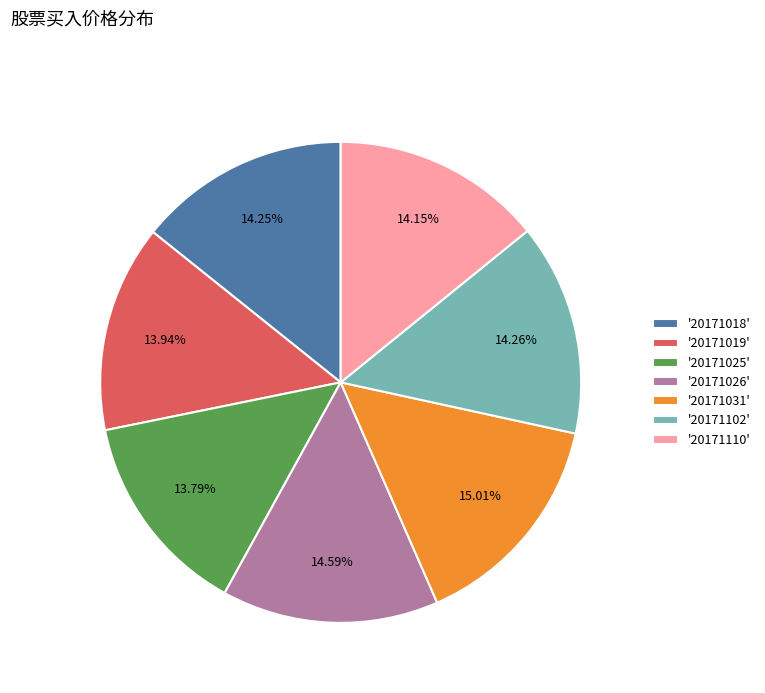

Count the number of slices in the pie.

7